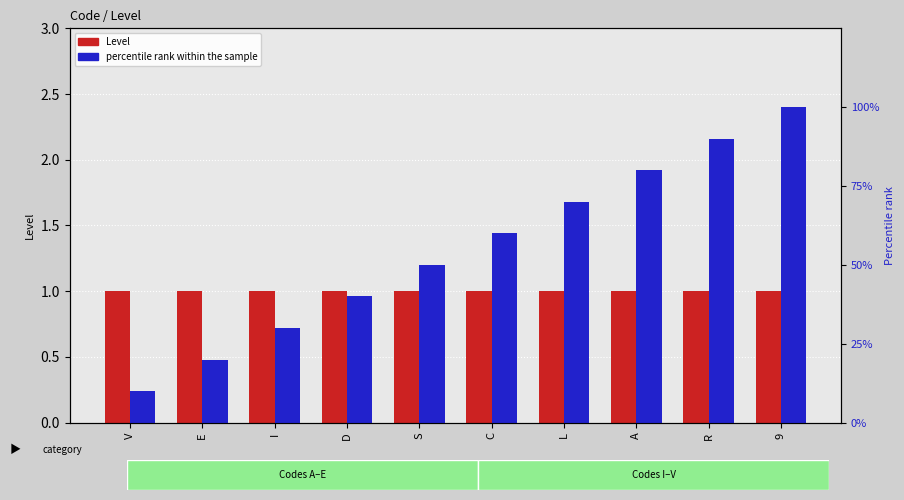

Read the percentile rank within the sample value at V, to the nearest 5.

10